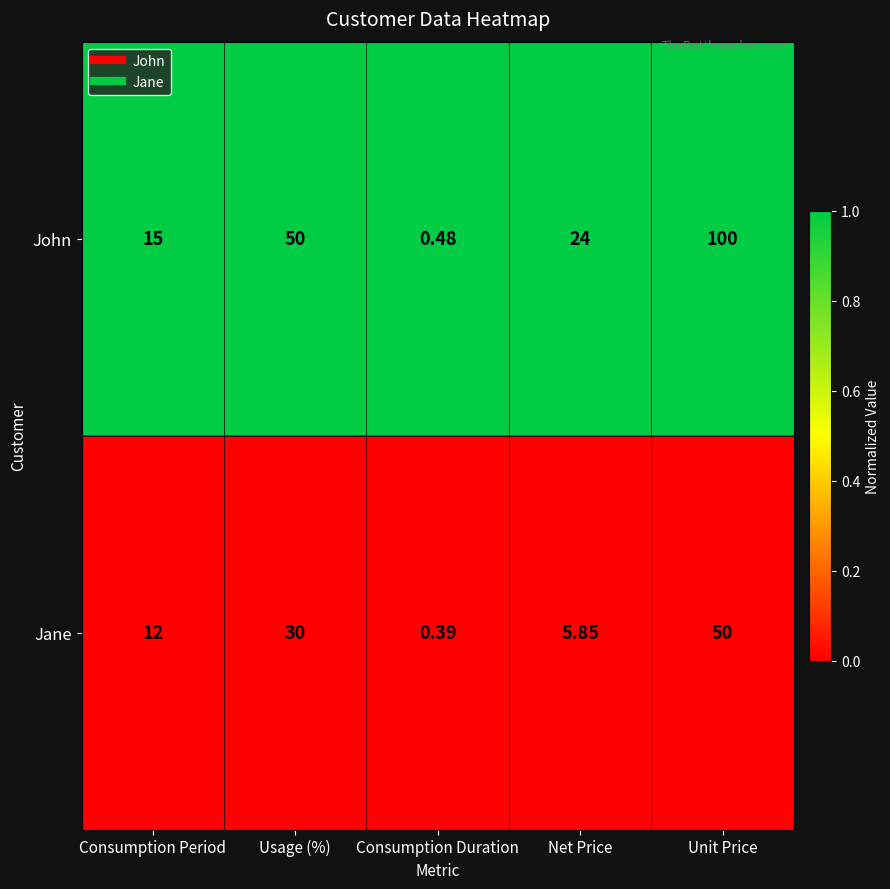

Between Net Price and Unit Price, which series saw the biggest shift?

John